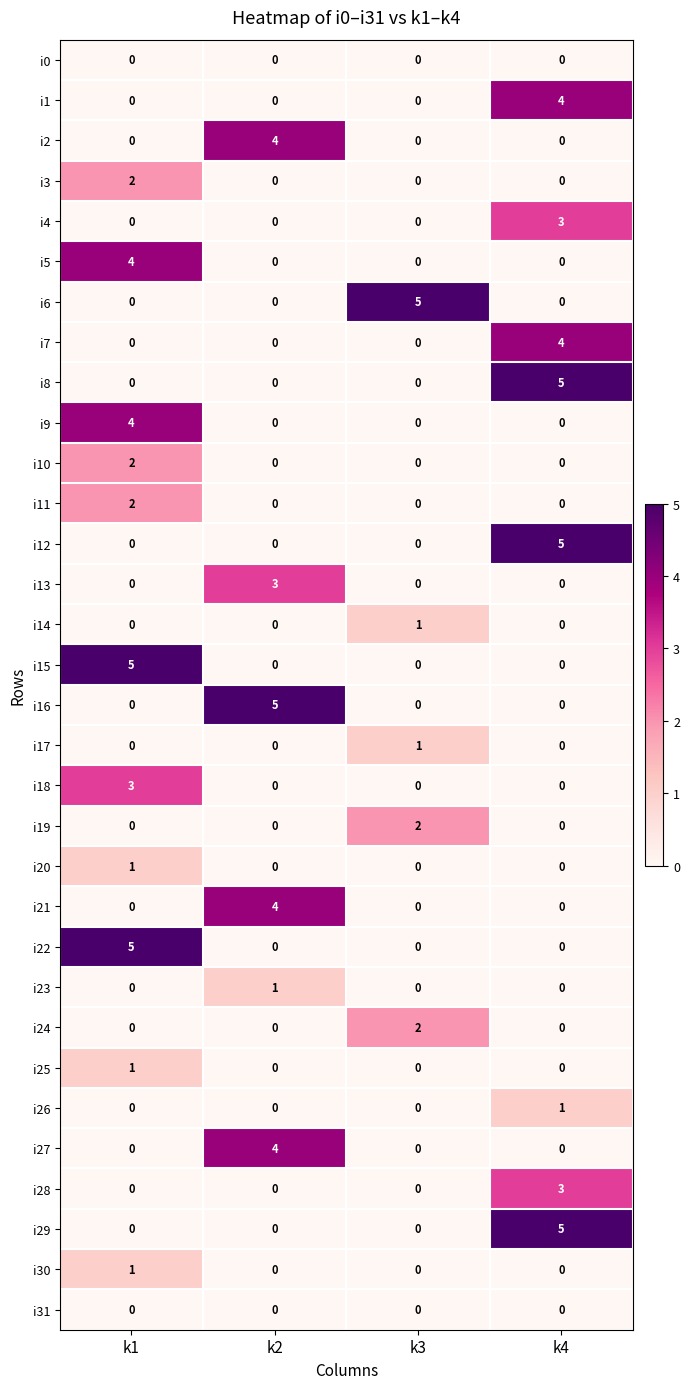

At which label does i10 reach its peak?

k1